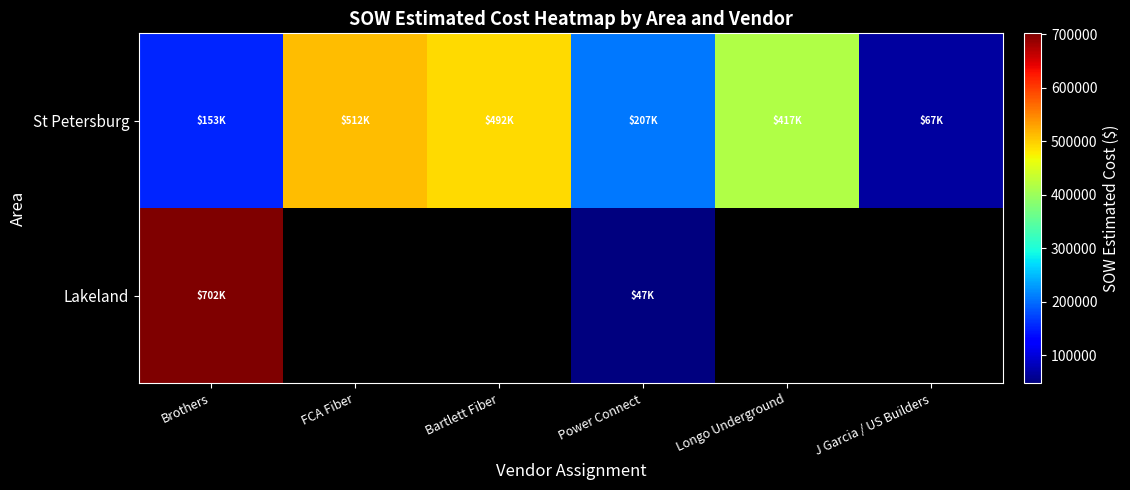

Is the value of Lakeland at Longo Underground greater than the value of St Petersburg at Brothers?

No